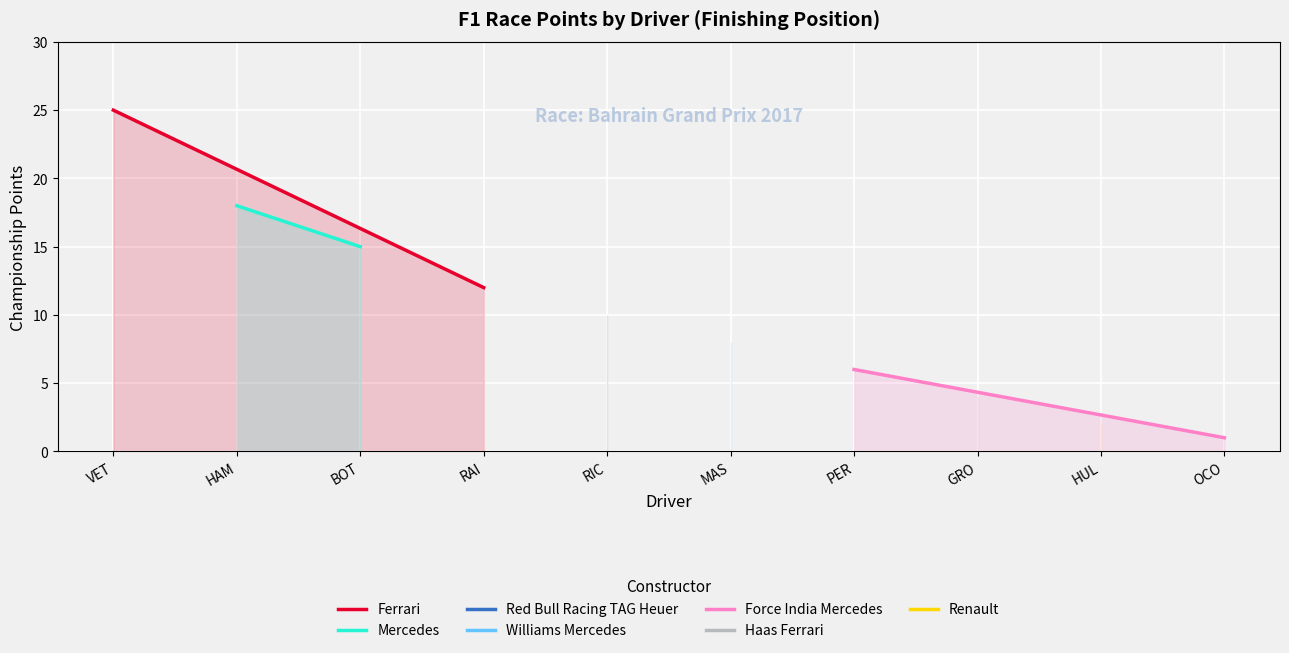

What is the smallest value displayed?

1